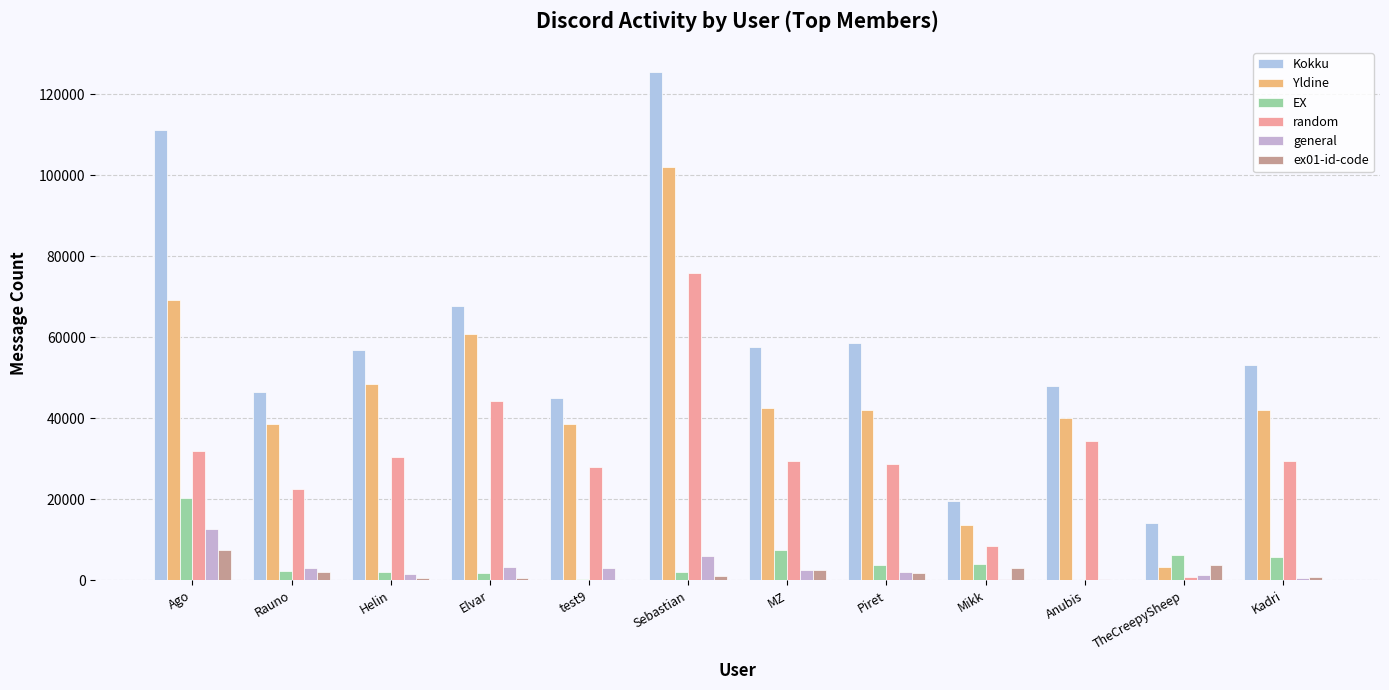

What is the sum of the general values at Rauno and Kadri?

3408